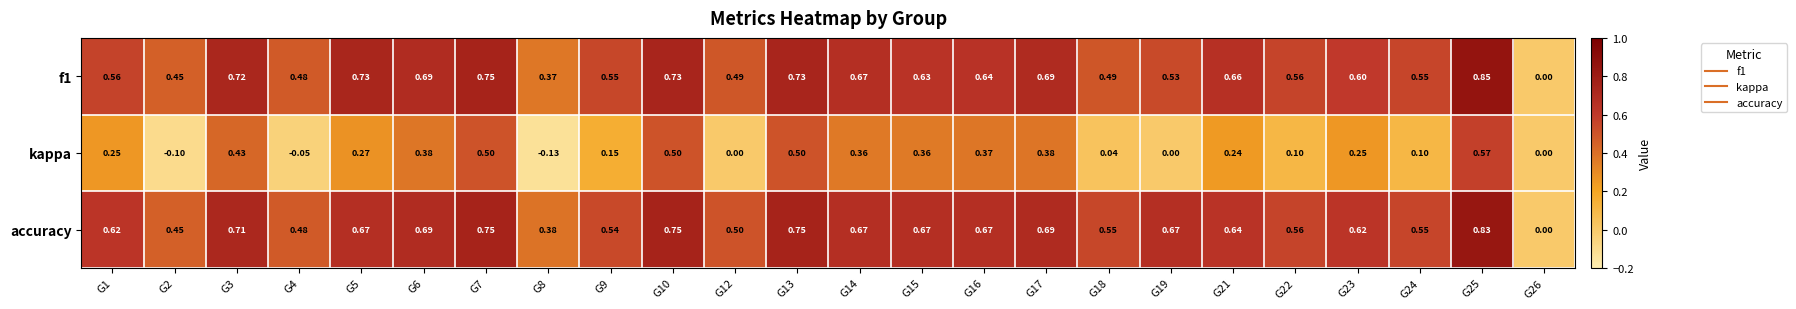

Which series has the largest total across all categories?

accuracy